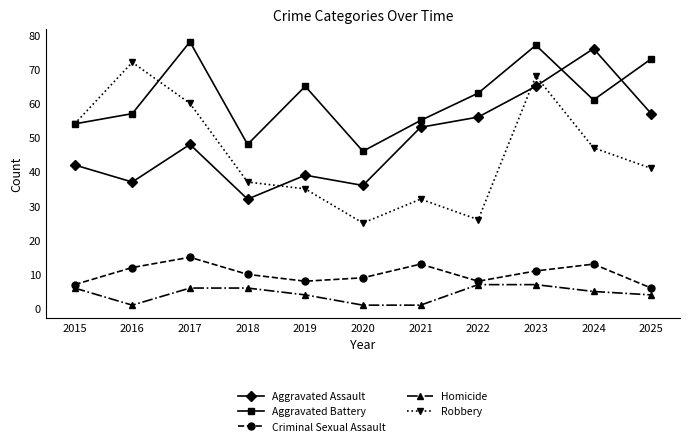

What are all the series names shown in the legend?

Aggravated Assault, Aggravated Battery, Criminal Sexual Assault, Homicide, Robbery